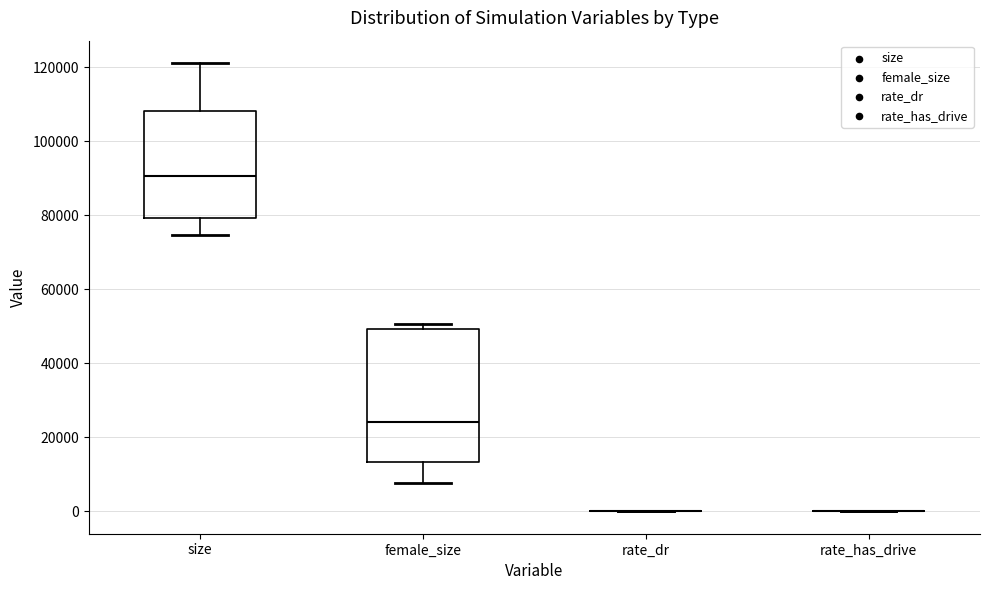

Where does the upper whisker of the box for size end on the y-axis? The values are not printed on the chart, so give them approximately, as read against the axis.

122000